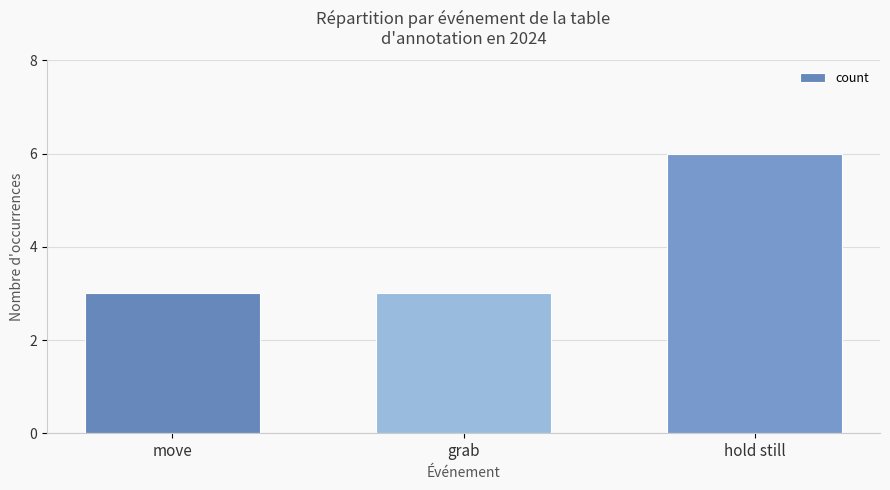

What position from the left is hold still?

3